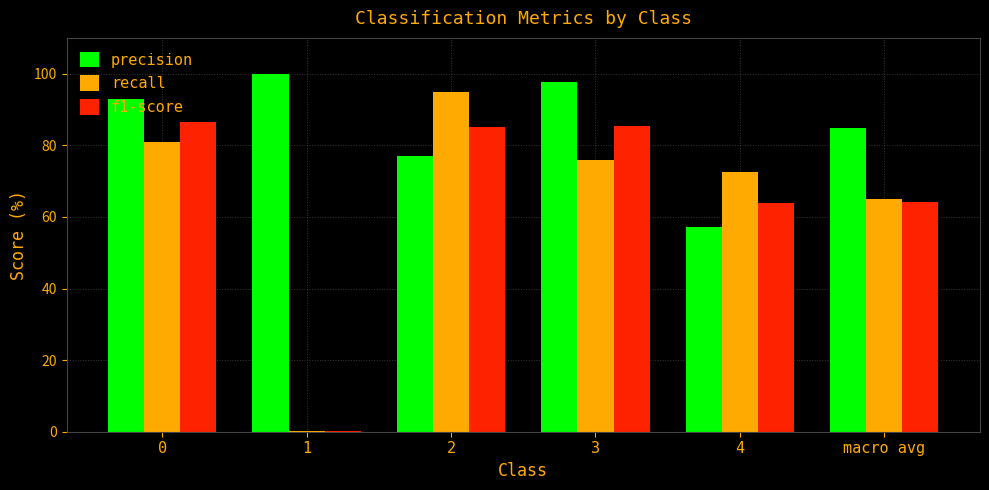

Between 0 and 2, which series saw the biggest shift?

precision